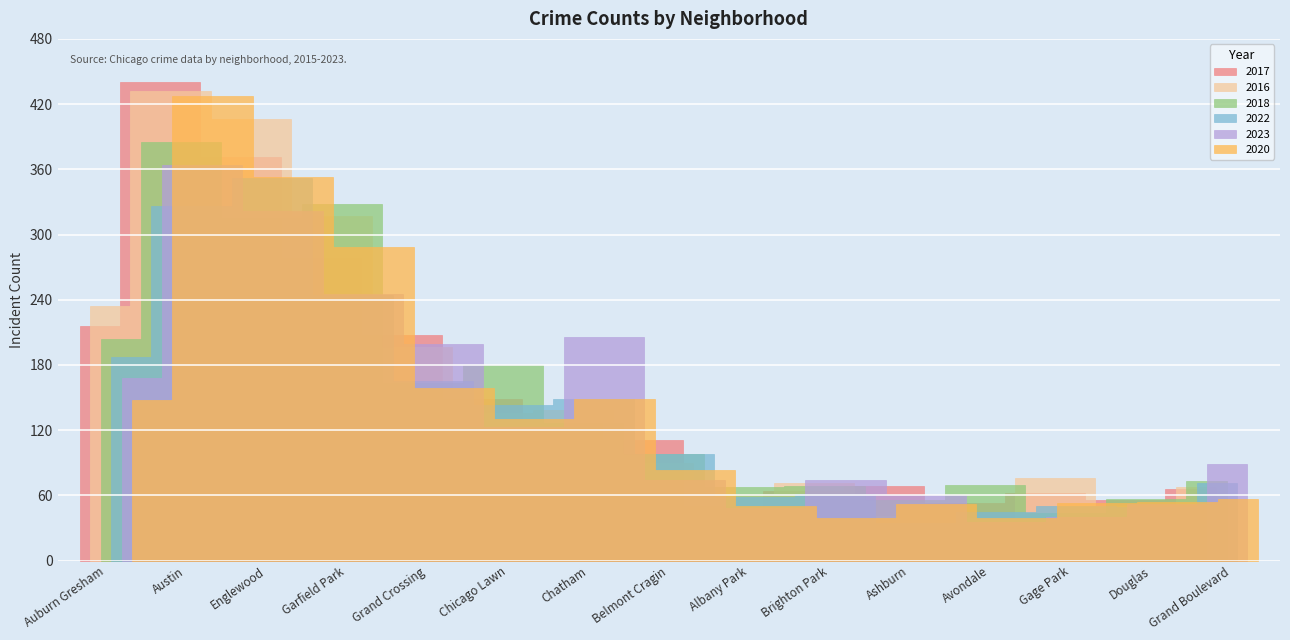

How many distinct data groups are displayed?

6